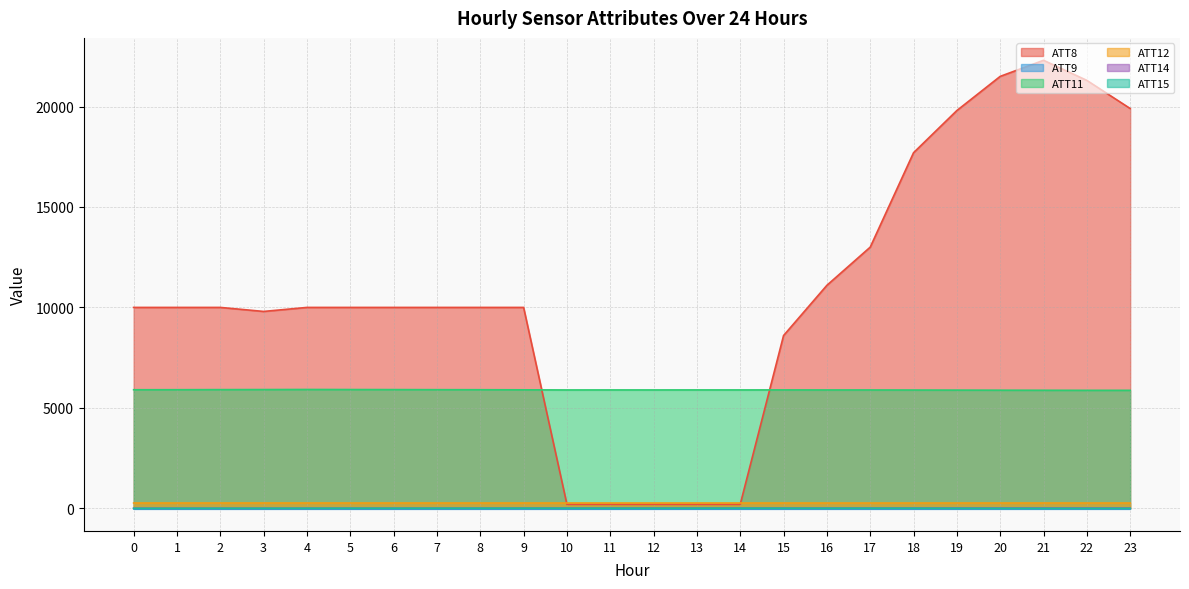

True or false: ATT12 and ATT15 cross at least once.

False